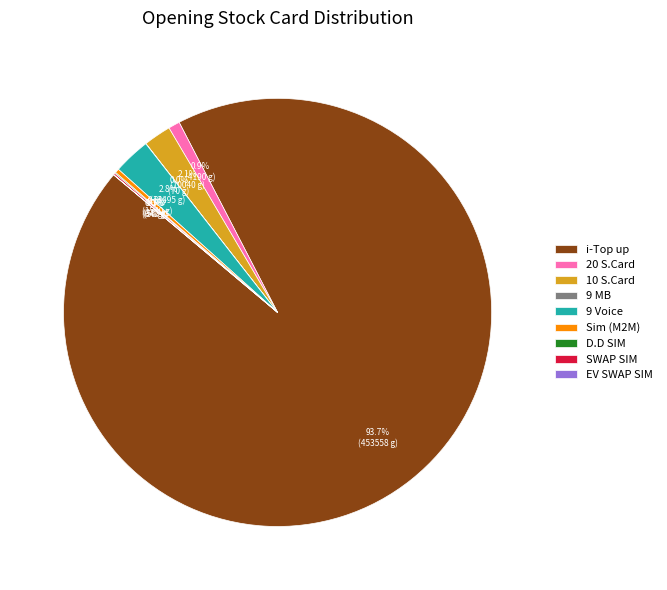

Which slice is the largest?

i-Top up